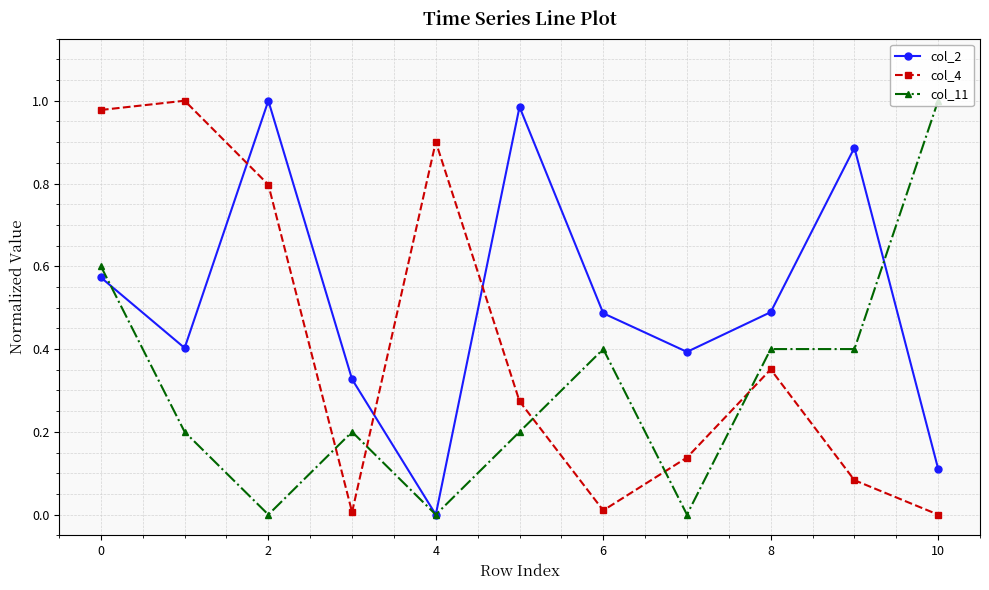

After their last crossing, which series has the higher values: col_11 or col_4?

col_11